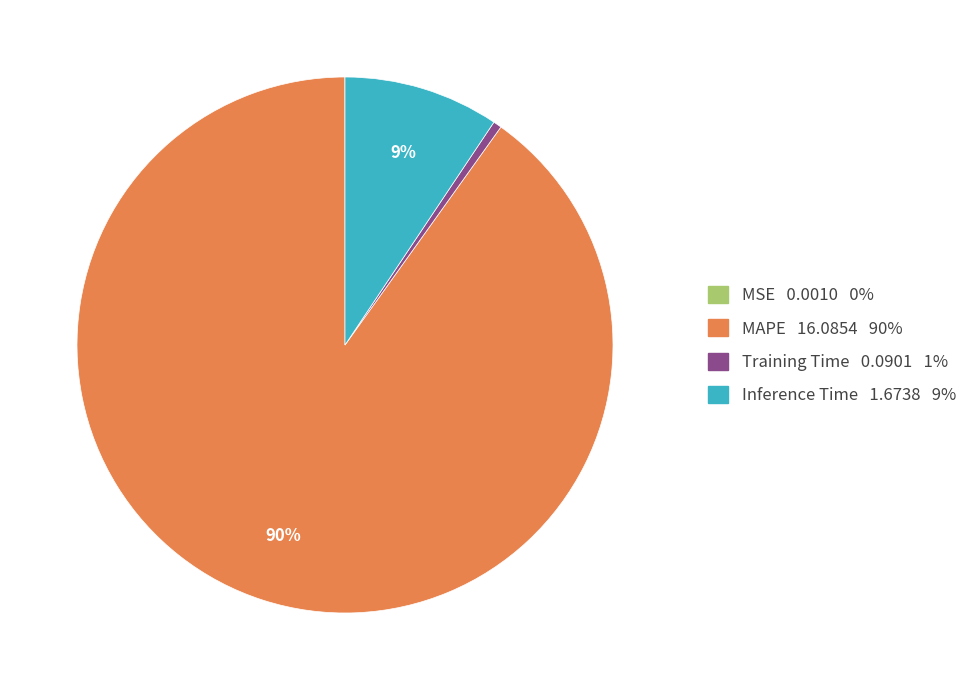

Which category has the biggest portion of the pie?

MAPE